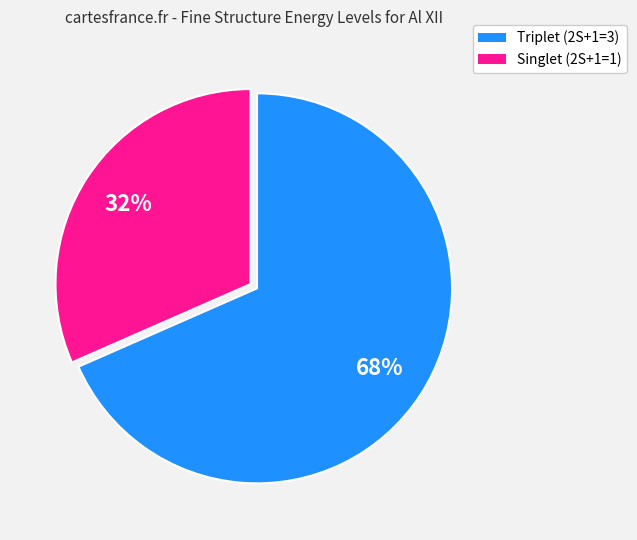

How many slices are in this pie chart?

2